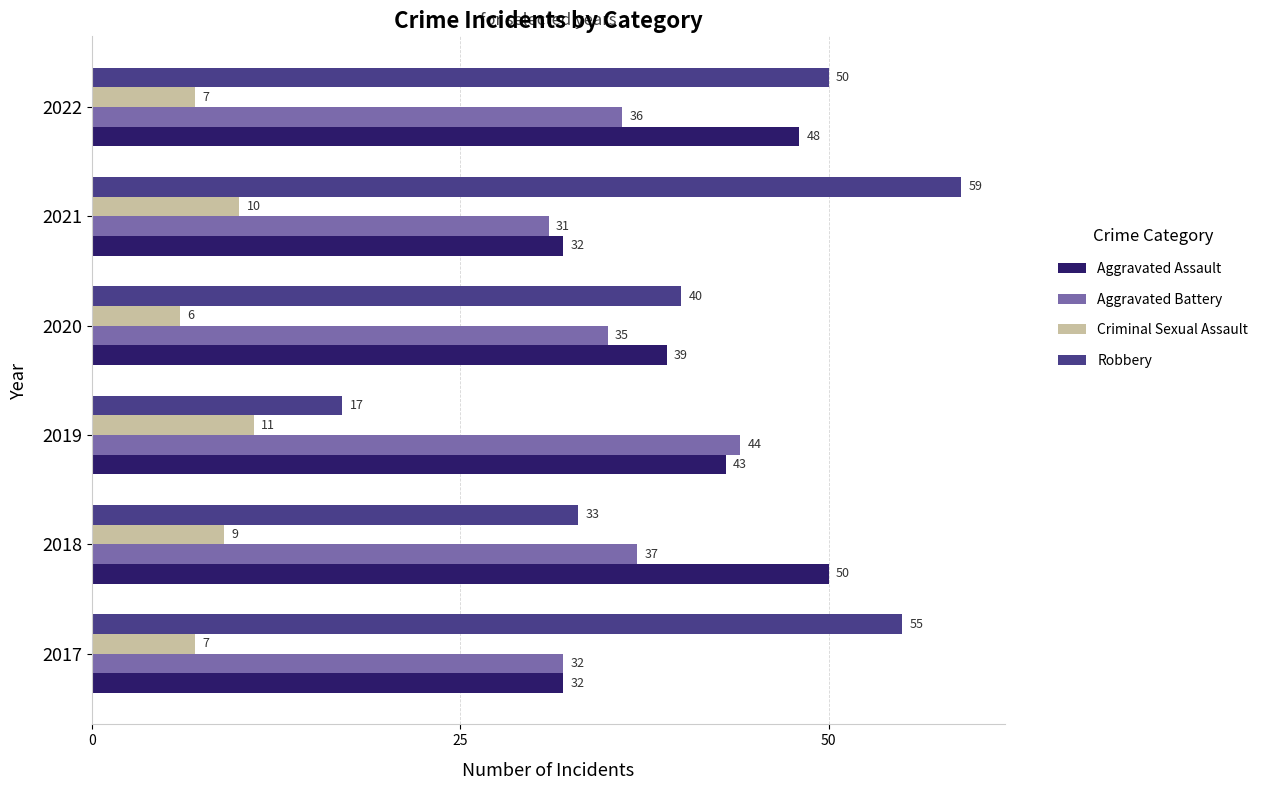

Which series changed the most between 2020 and 2022?

Robbery